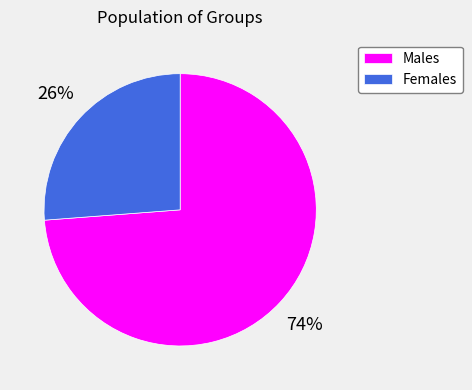

What is the ratio of the value at Males to the value at Females?

2.8